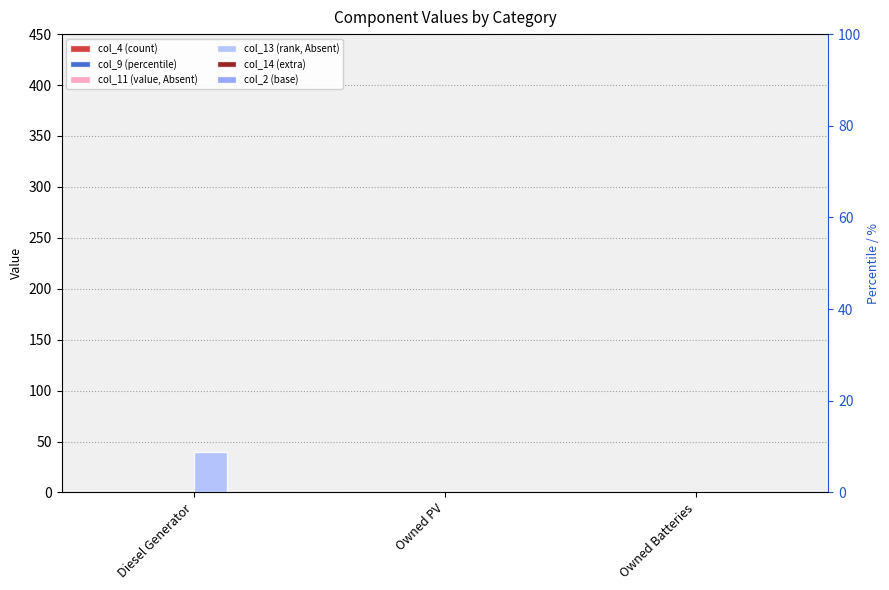

At which category does the chart reach its peak across all series?

Diesel Generator